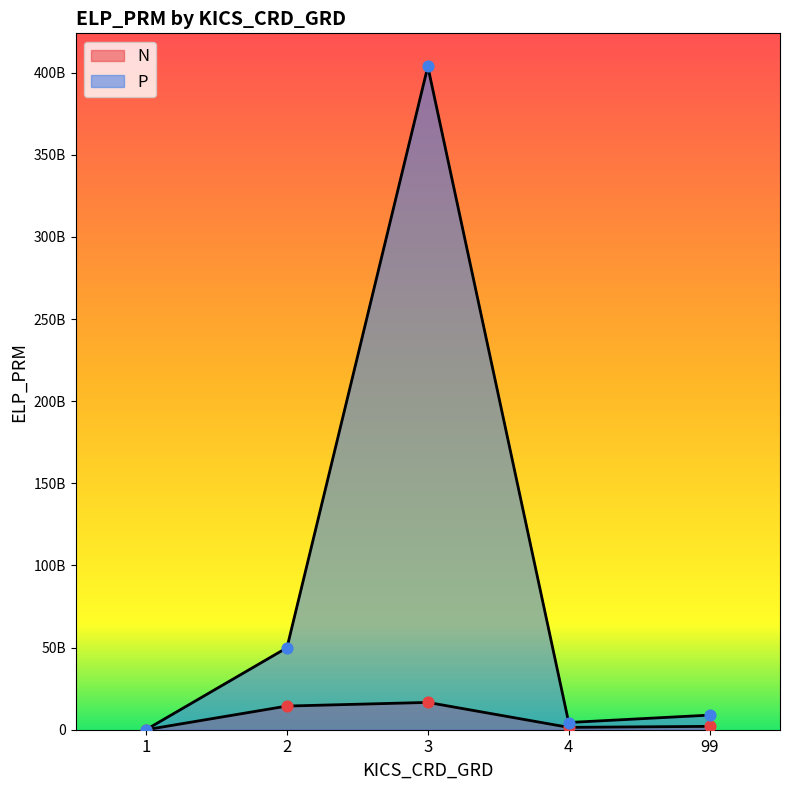

Is the value of N at 1 greater than the value of P at 2?

No